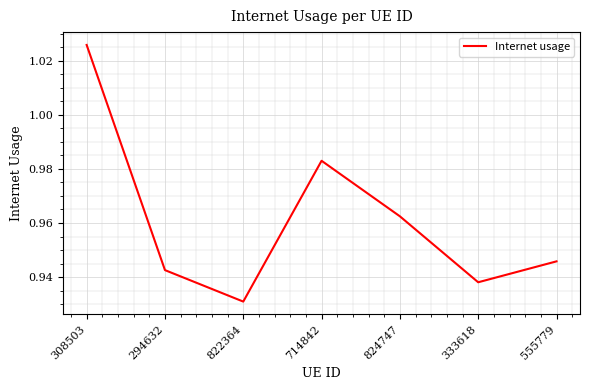

What is the difference between the maximum and minimum values?

0.1